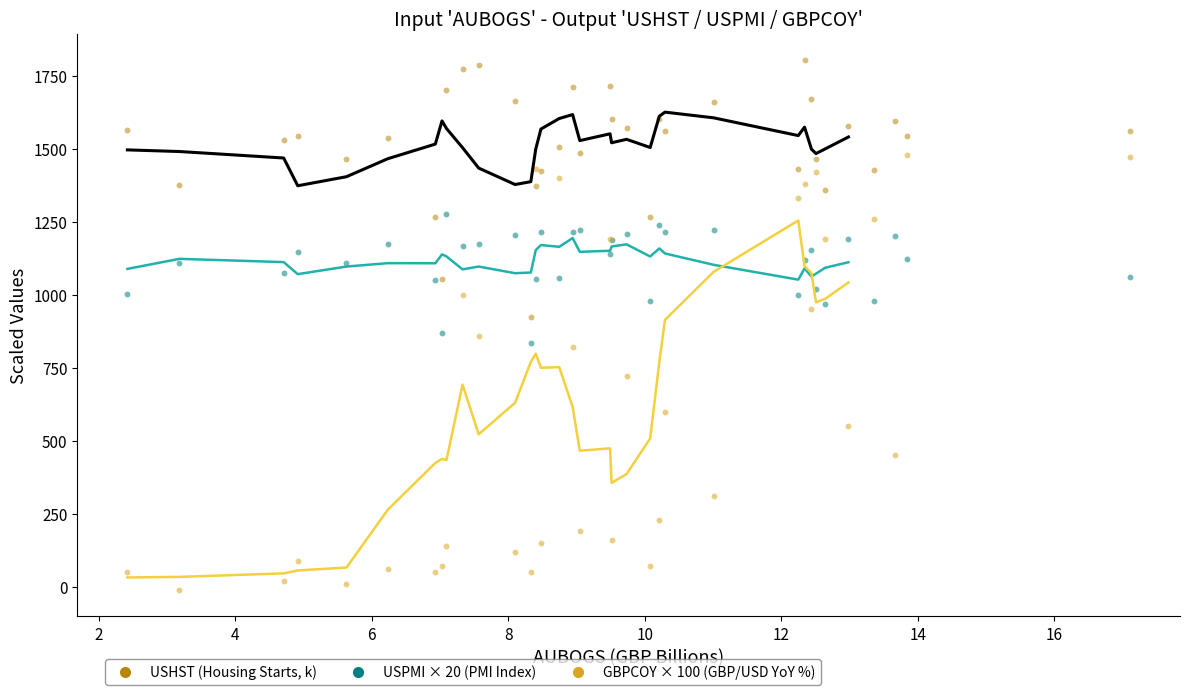

Which series contains the lowest Y value?

GBPCOY × 100 (GBP/USD YoY %)